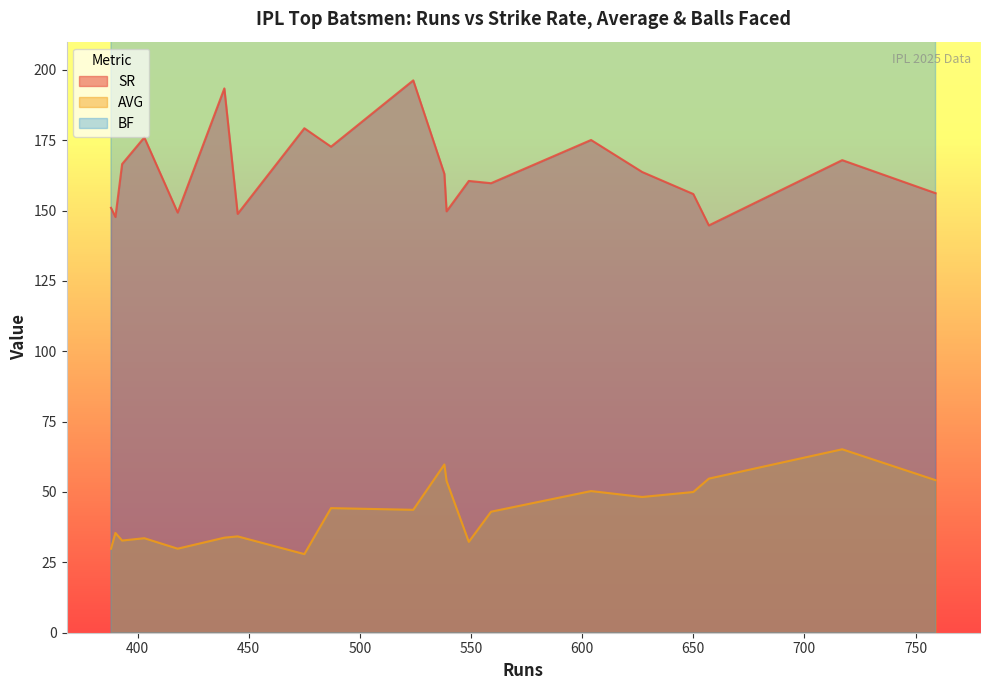

True or false: BF and AVG cross at least once.

False